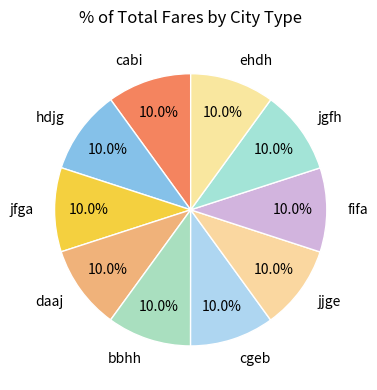

Is cgeb the majority of the pie?

No